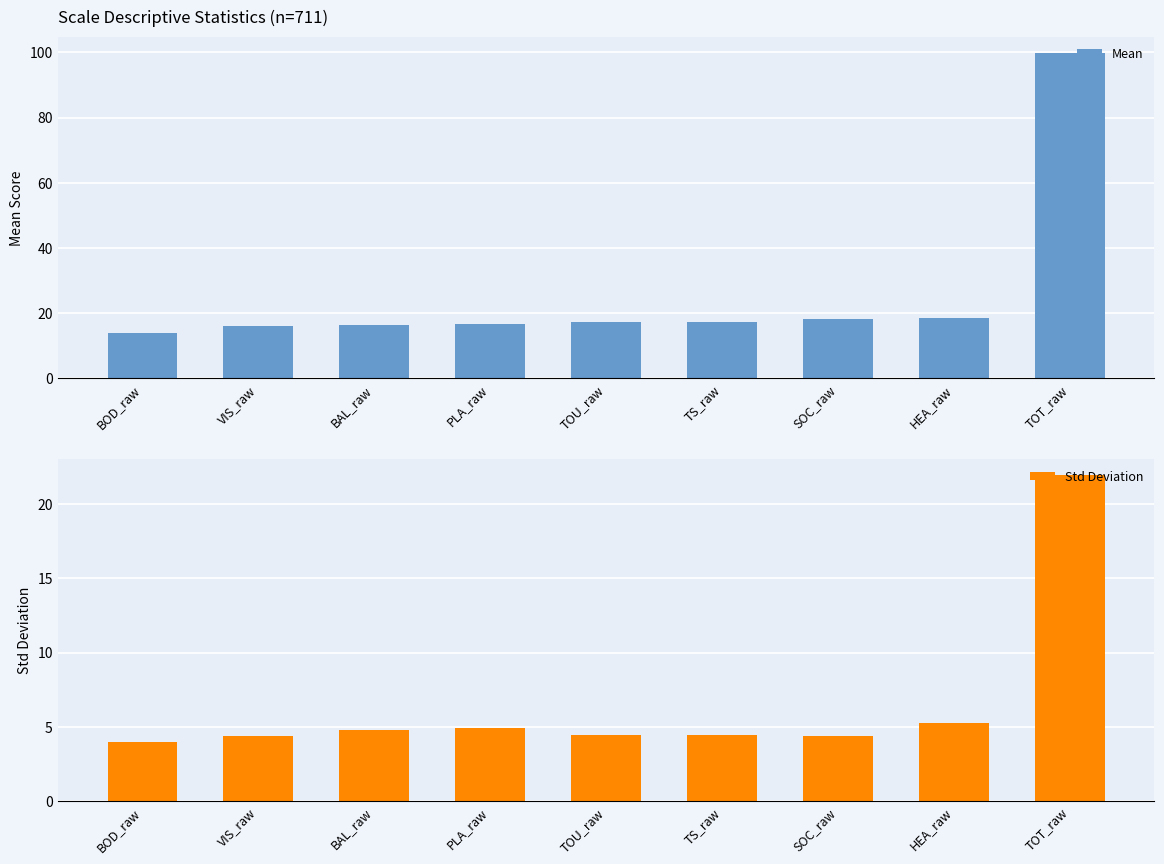

Rank the categories by Std Deviation value from lowest to highest.

BOD_raw, VIS_raw, SOC_raw, TOU_raw, TS_raw, BAL_raw, PLA_raw, HEA_raw, TOT_raw